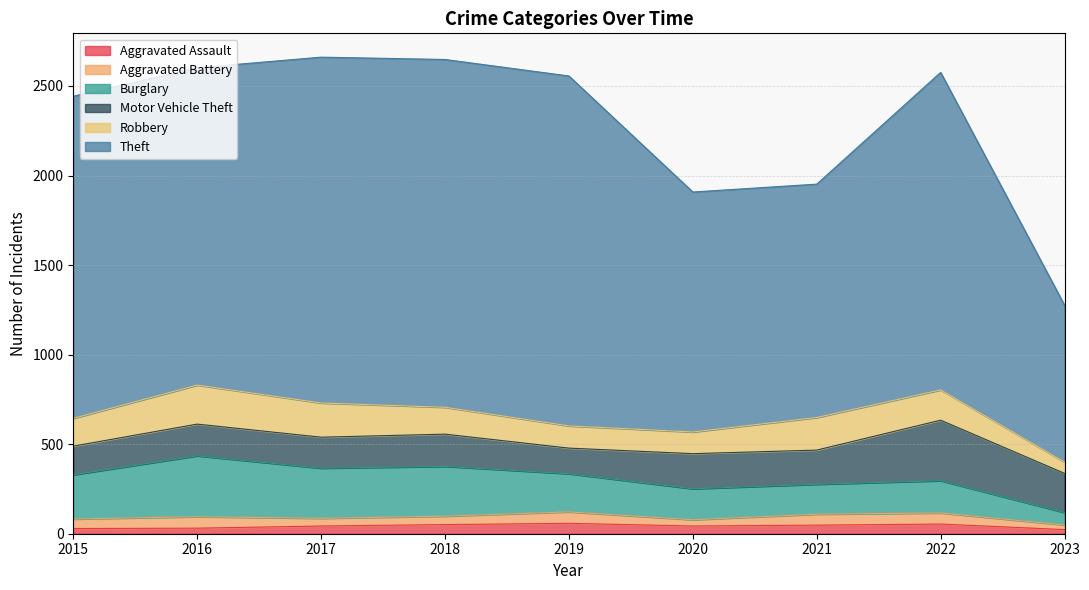

Between 2017 and 2018, which series saw the biggest shift?

Robbery